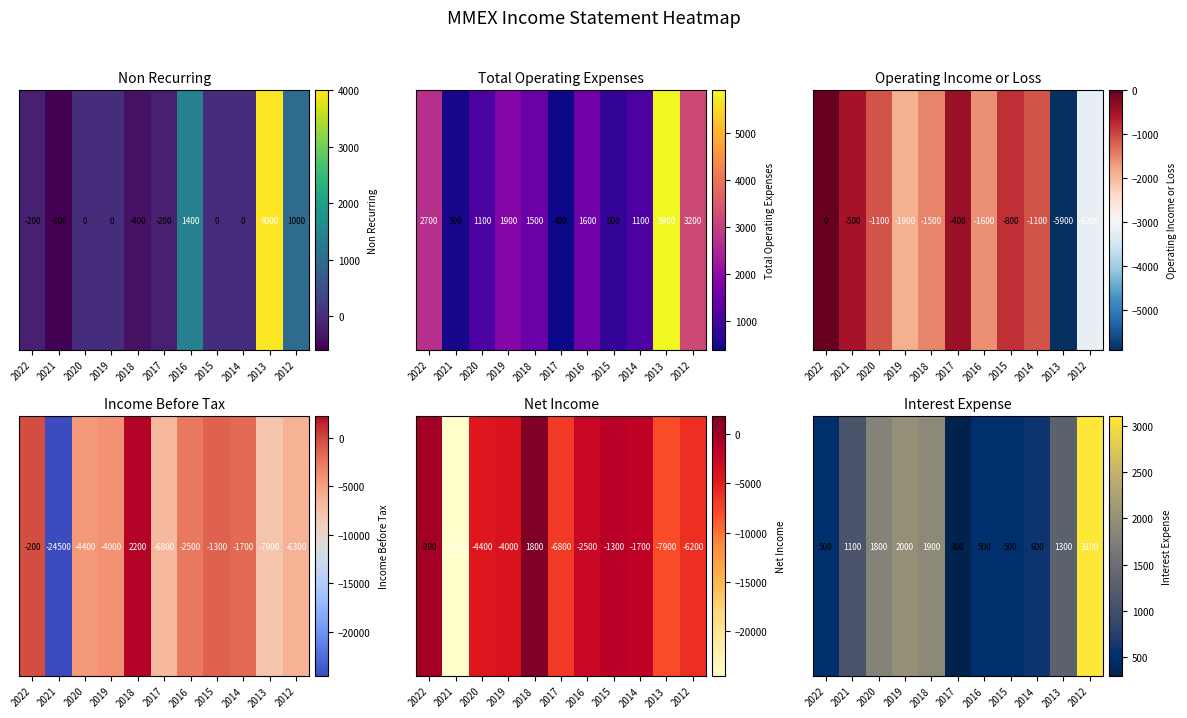

What is the ratio of the value at 2017 to the value at 2020?

0.2